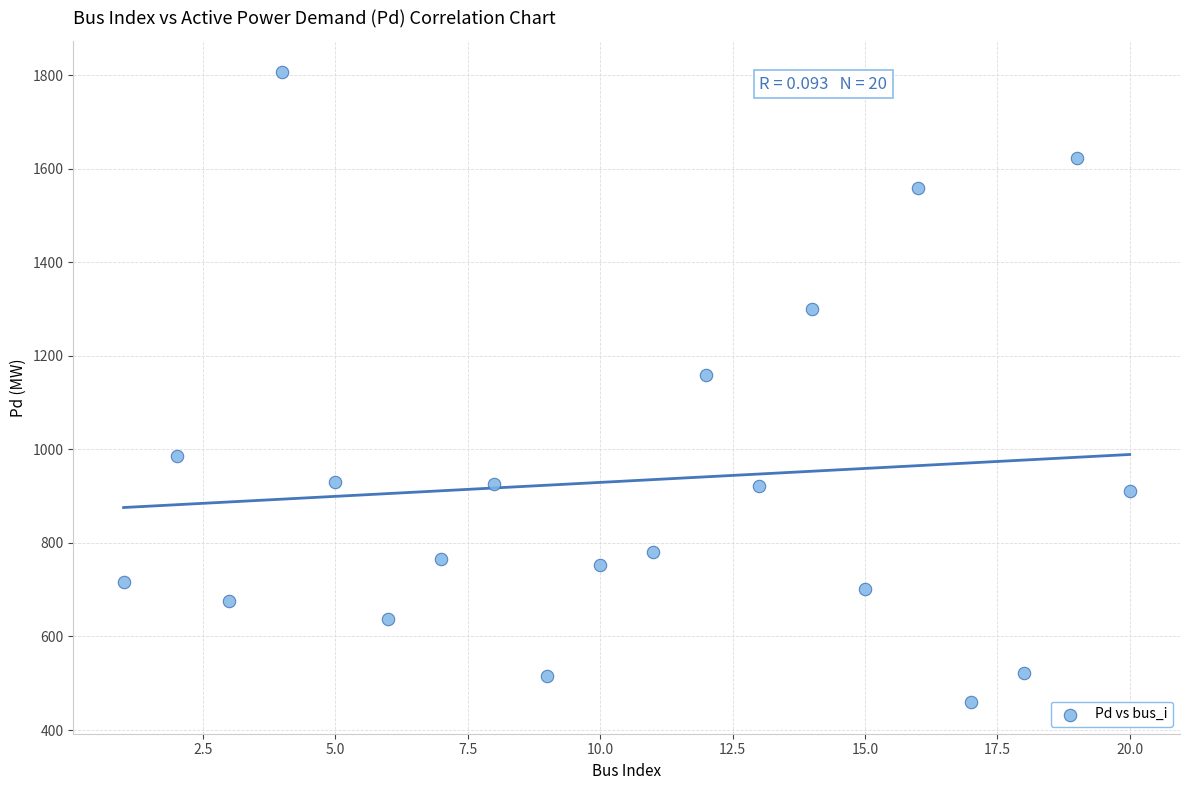

What Y value in the scatter plot is closest to 1132?

1158.4